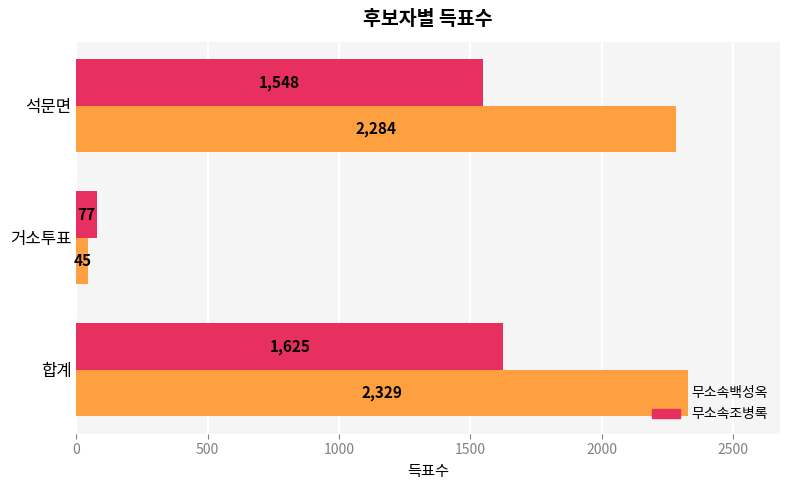

What is the minimum value for 무소속조병록?

77